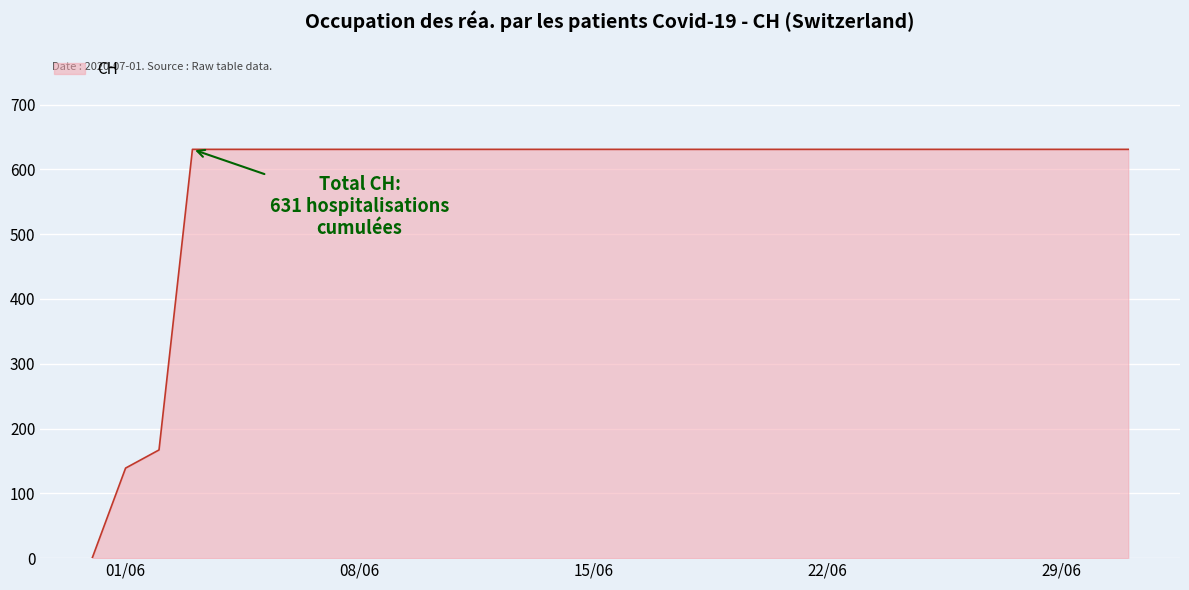

What is the sum of all values?

18605